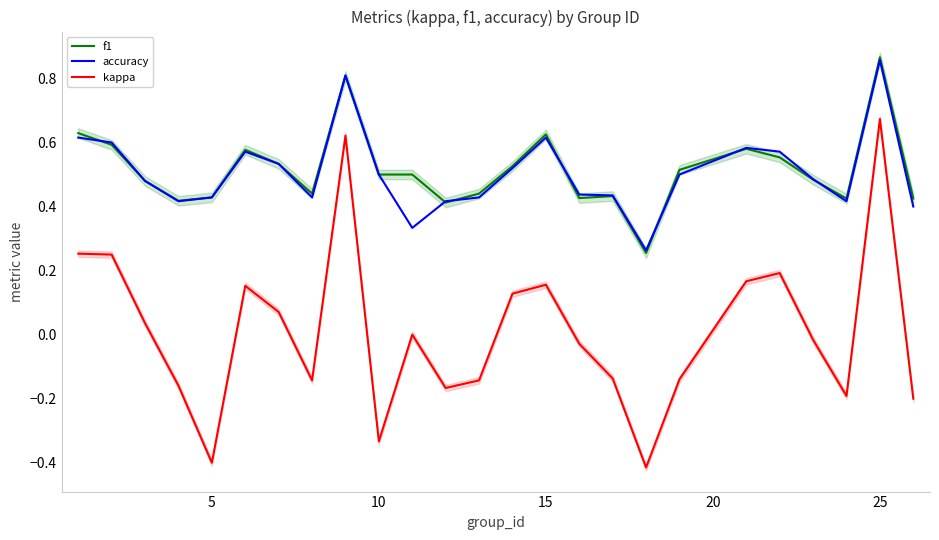

What is the minimum value shown in the chart?

-0.4